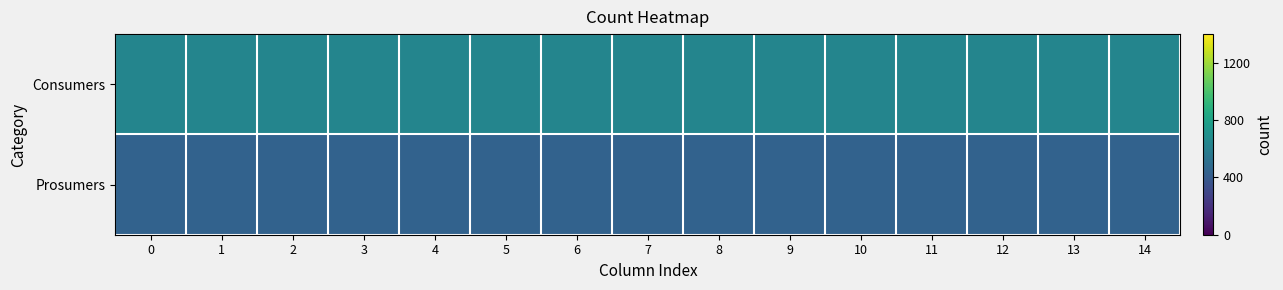

Reading right to left, extract all data points from this chart.

Consumers: 14=635	13=635	12=635	11=635	10=635	9=635	8=635	7=635	6=635	5=635	4=635	3=635	2=635	1=635	0=635
Prosumers: 14=440	13=440	12=440	11=440	10=440	9=440	8=440	7=440	6=440	5=440	4=440	3=440	2=440	1=440	0=440